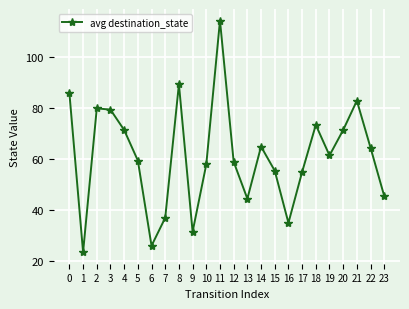

Reading left to right, transcribe all the data shown in this chart.

0=86.0	1=23.5	2=80.0	3=79.5	4=71.5	5=59.5	6=26.0	7=37.0	8=89.5	9=31.5	10=58.0	11=114.5	12=59.0	13=44.5	14=65.0	15=55.5	16=35.0	17=55.0	18=73.5	19=61.5	20=71.5	21=83.0	22=64.5	23=45.5